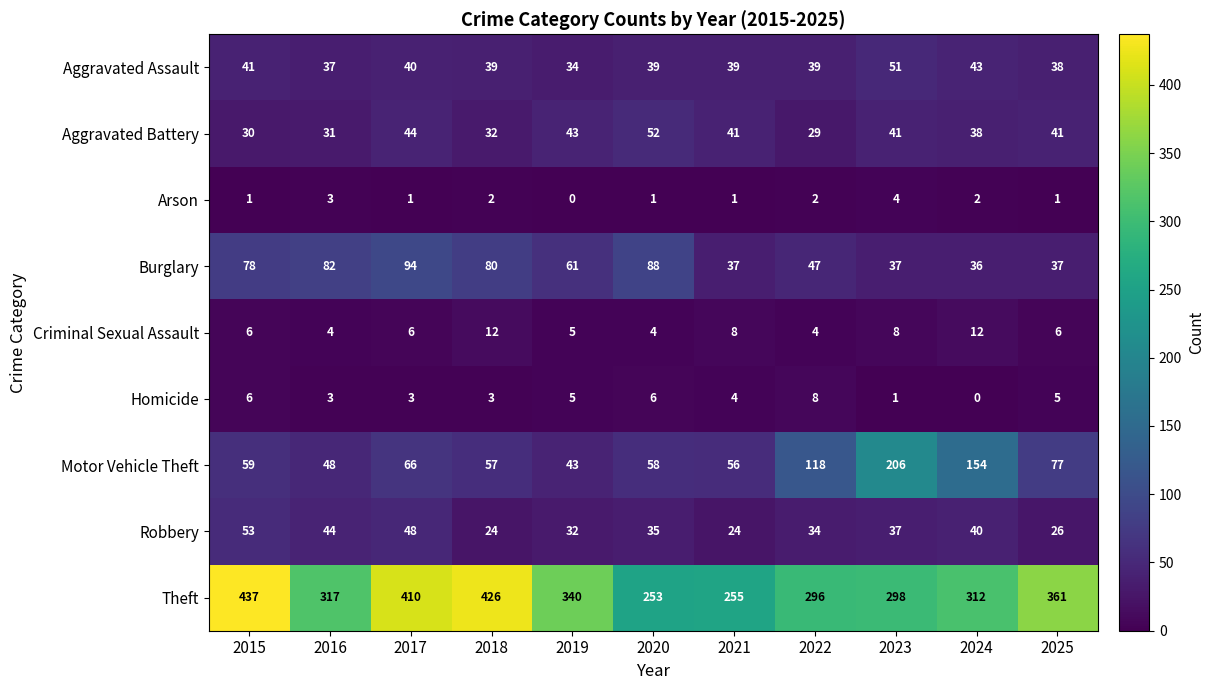

True or false: Aggravated Assault has a value of 39 at 2018.

True